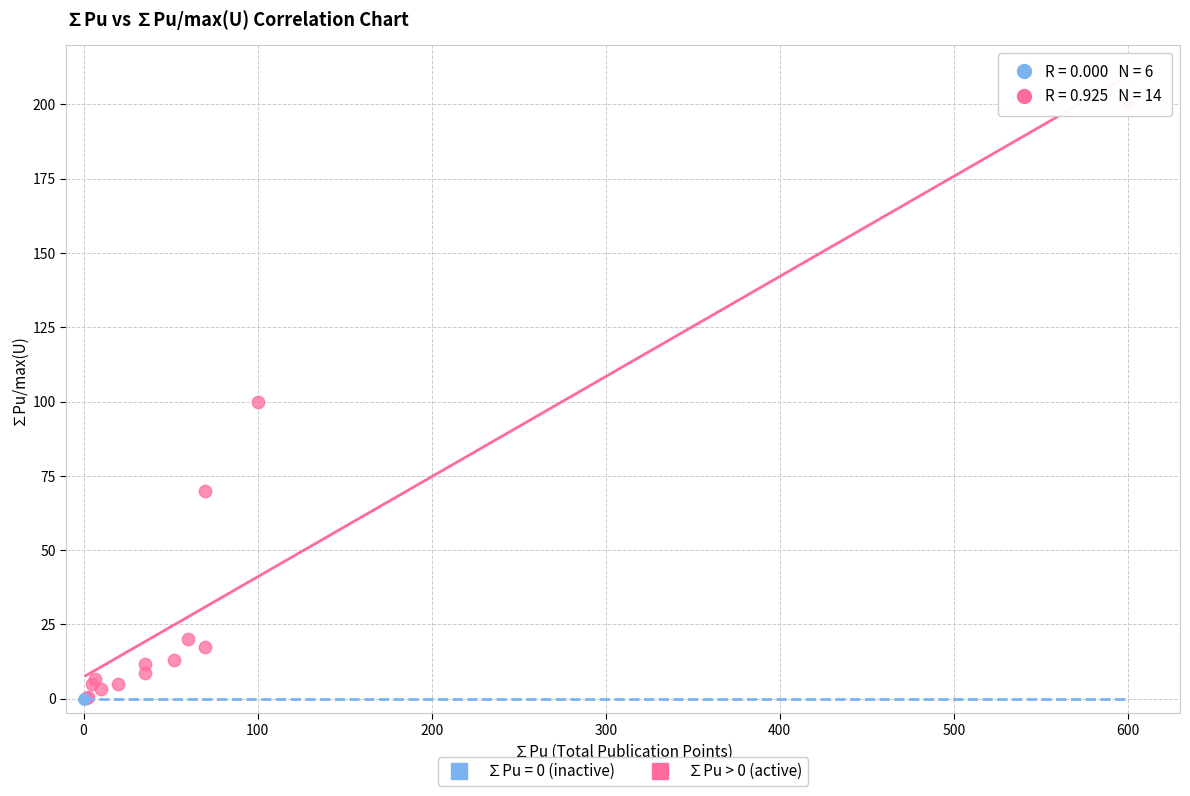

Which series contains the highest Y value?

∑Pu > 0 (active)